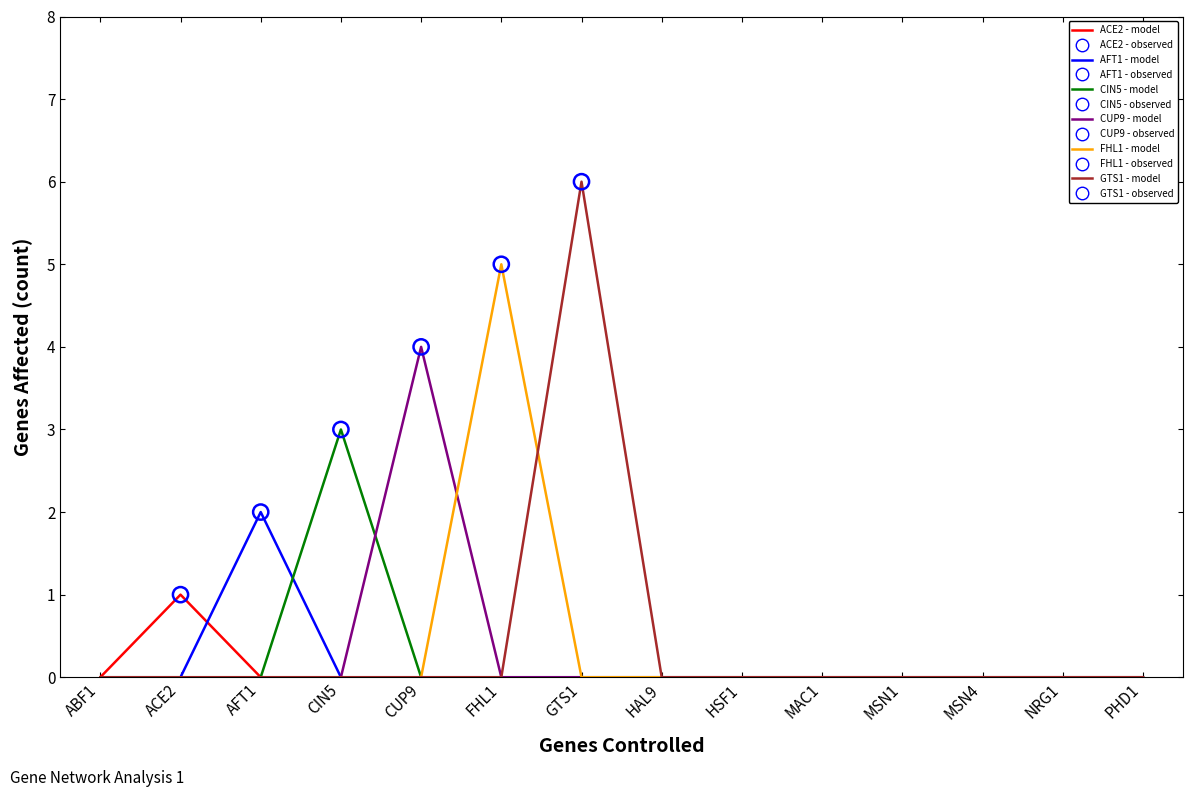

What is the greatest value displayed?

6